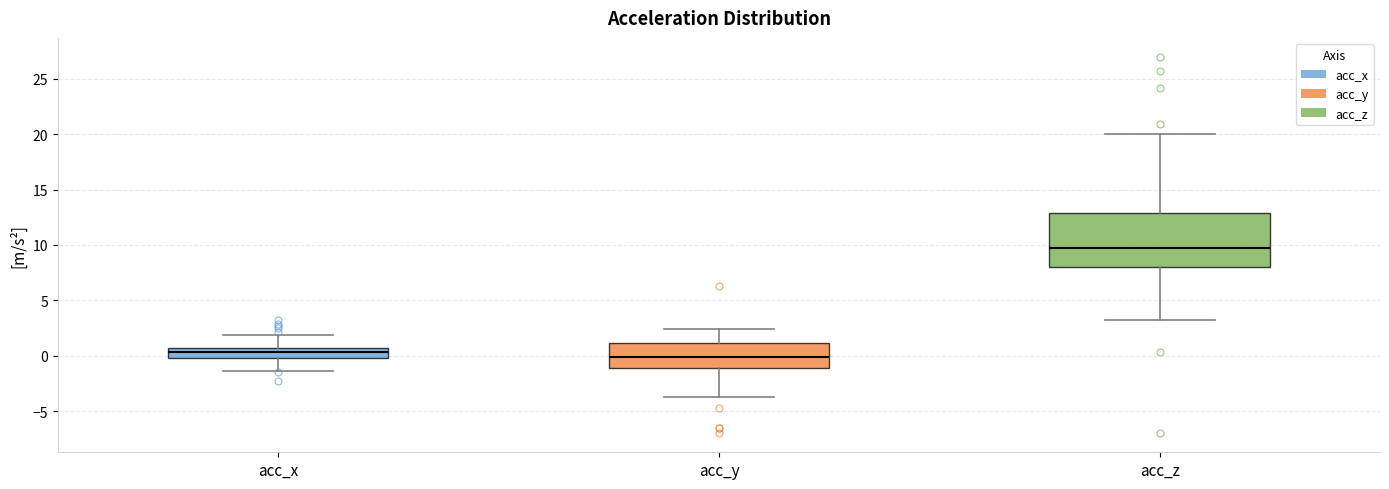

Which box's median line is the highest?

acc_z